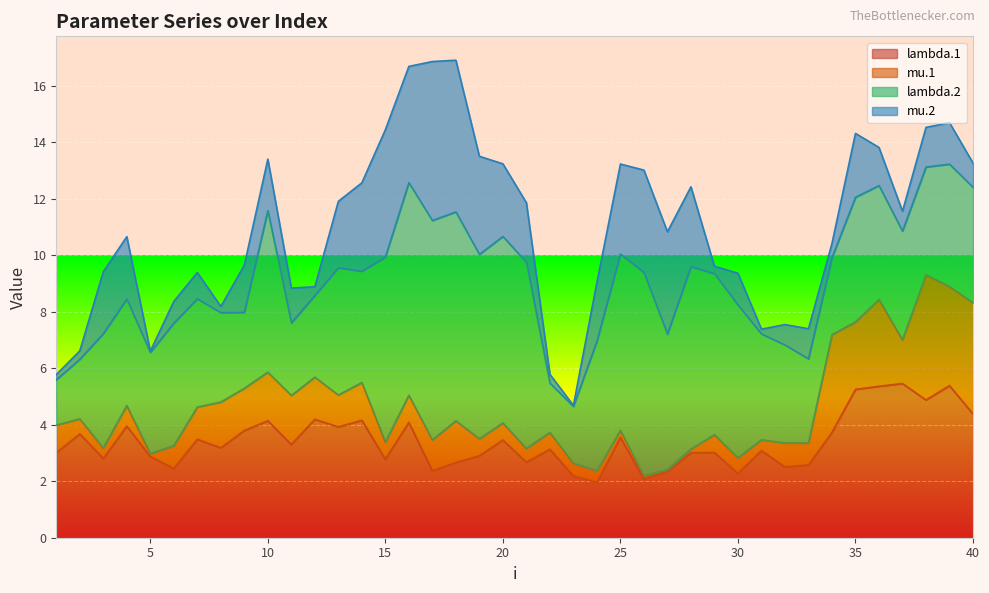

True or false: lambda.1 has a value of 3.6 at 25.

True